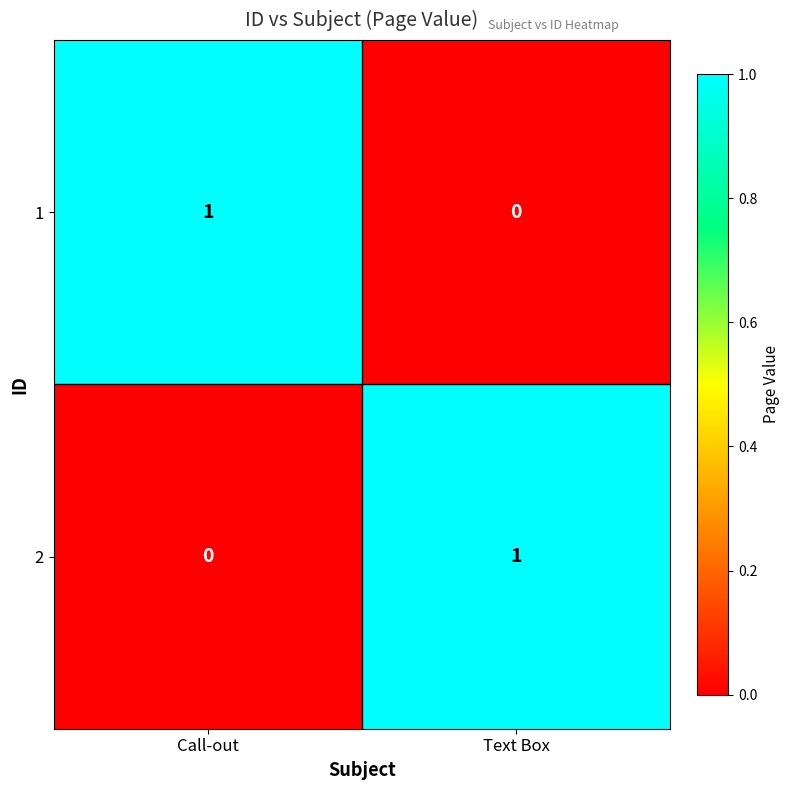

At which label does 1 reach its minimum?

Text Box